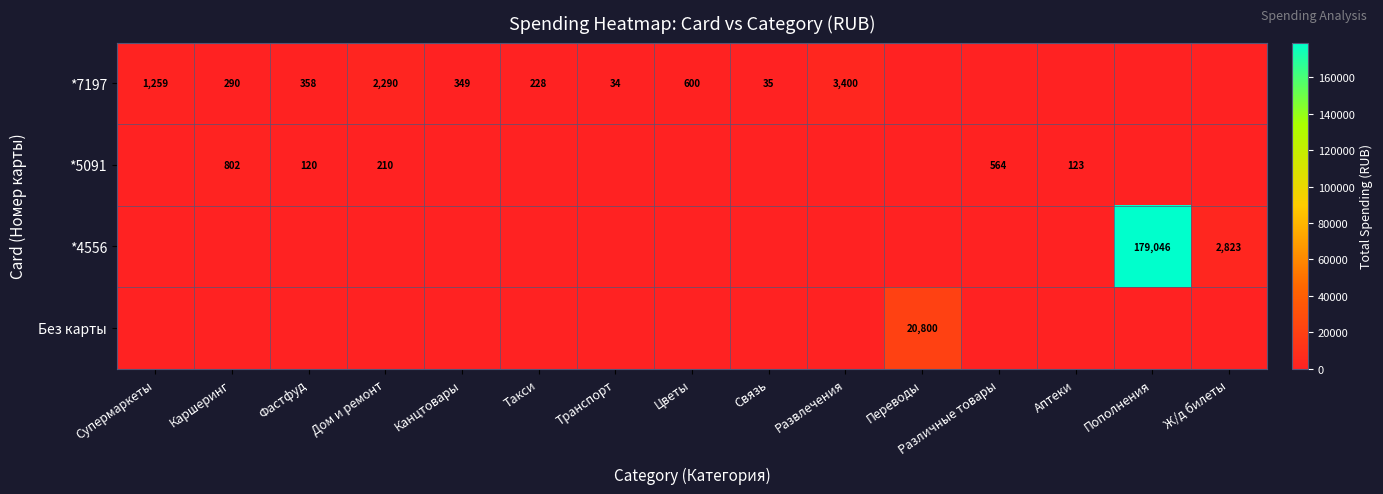

The *7197 series shows 34 at Транспорт. True or false?

True